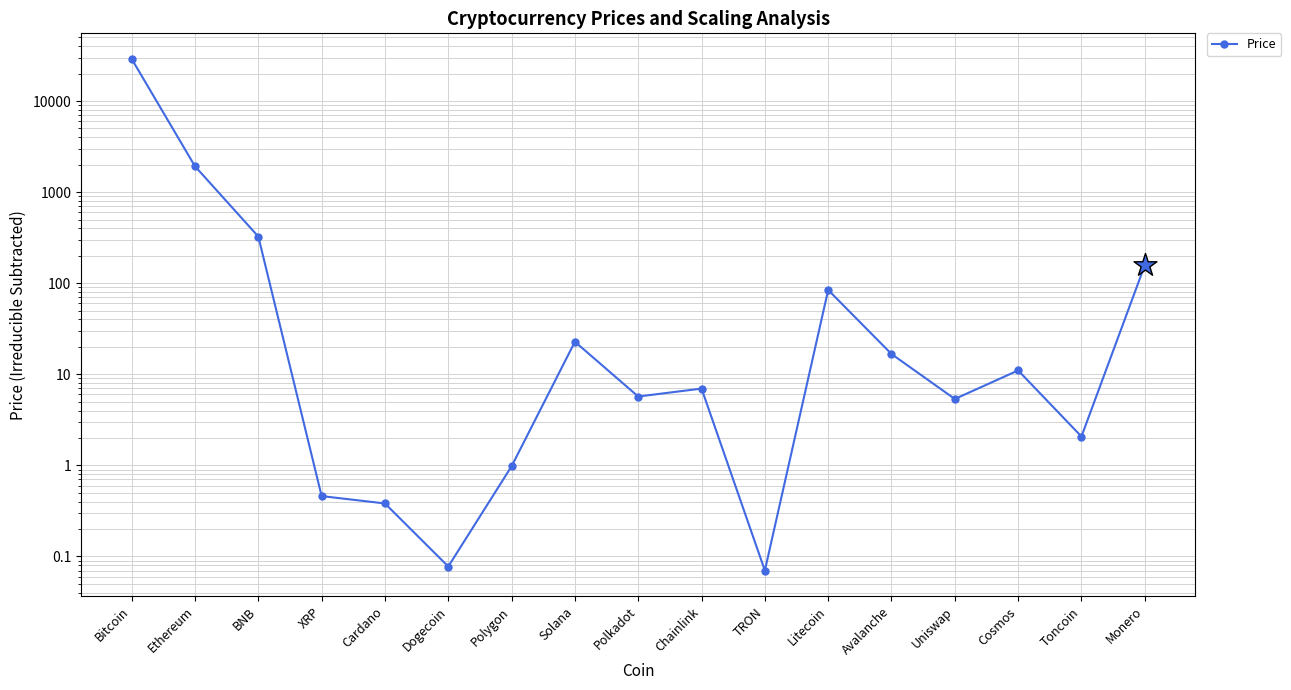

Approximately how many times larger is the value at Monero compared to Litecoin?

1.9